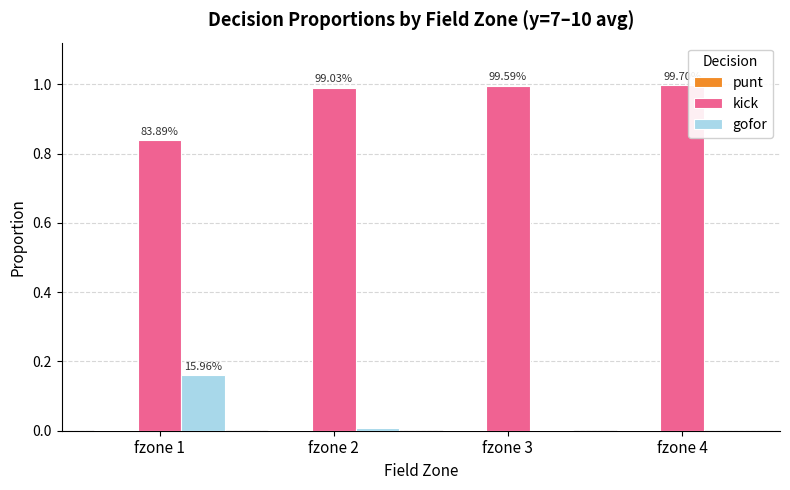

Which series has the largest total across all categories?

kick